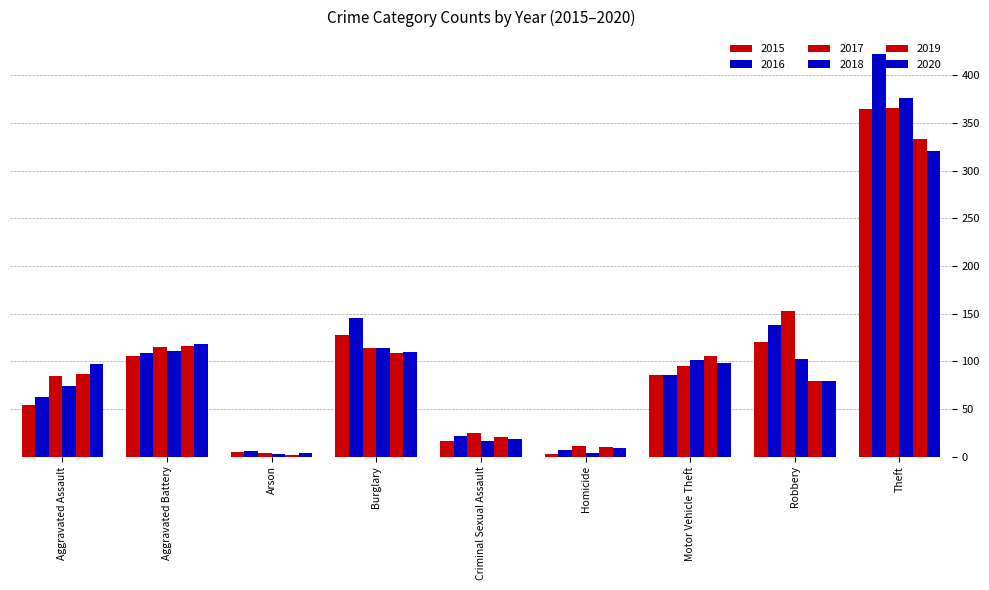

True or false: 2020 has a value of 321 at Theft.

True